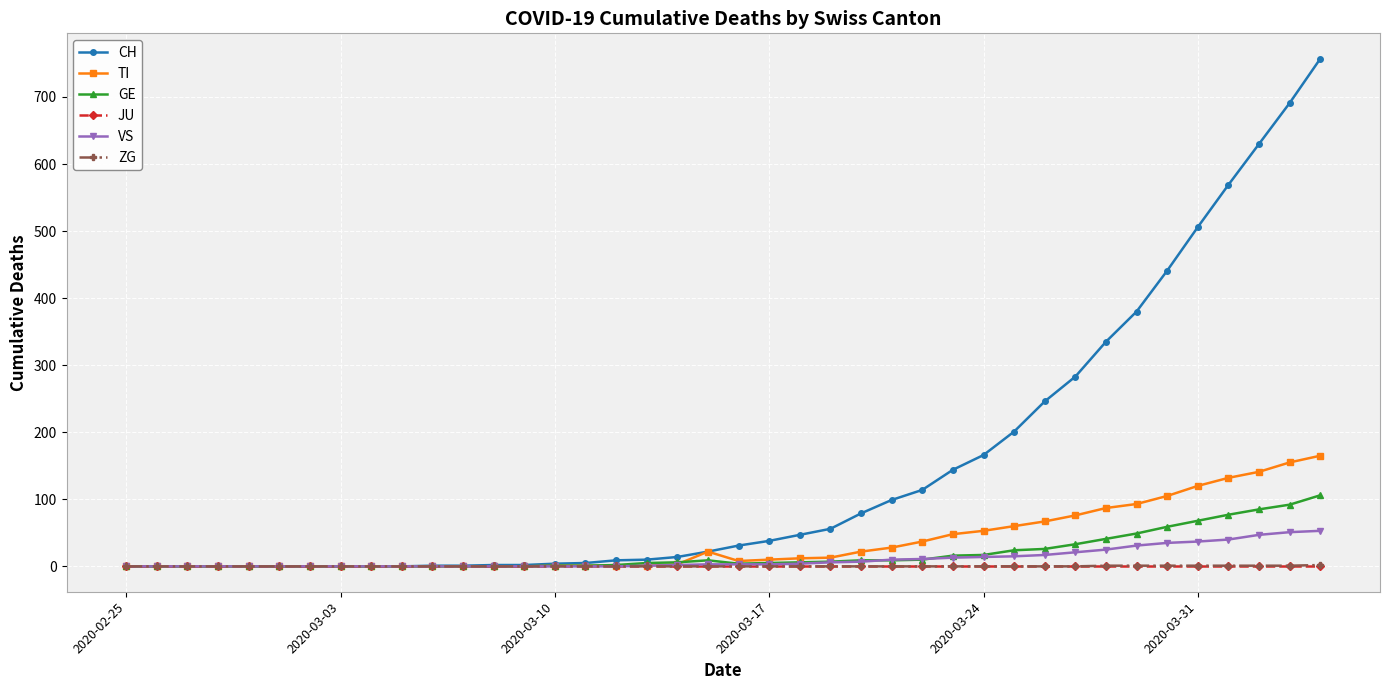

Which series has the largest total across all categories?

CH